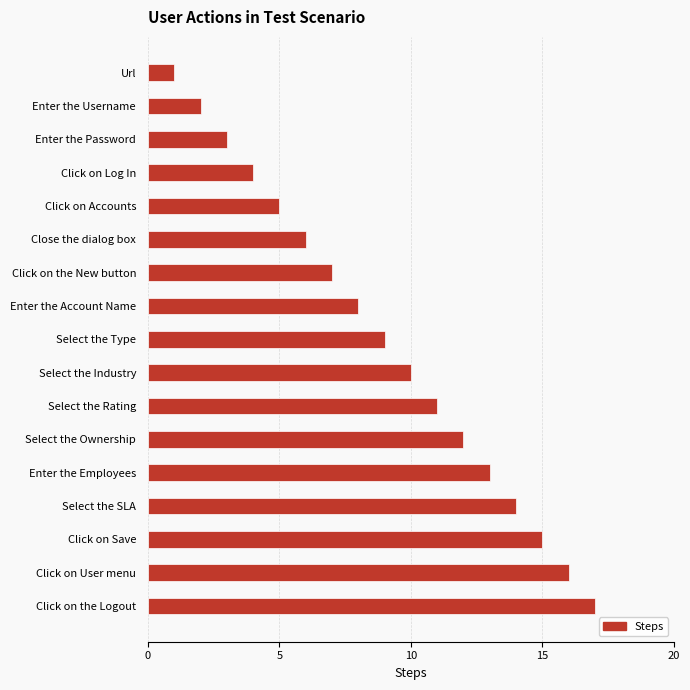

Which category has the highest value across all series?

Click on the Logout